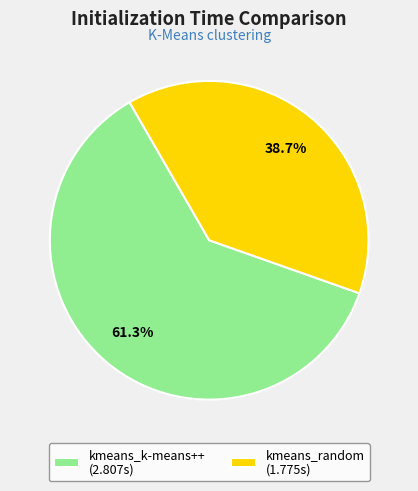

What is the largest slice in the pie chart?

kmeans_k-means++